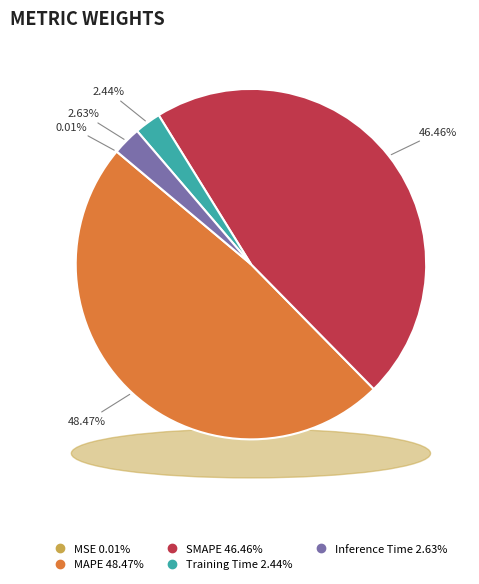

Is there any slice that represents more than half of the pie?

No